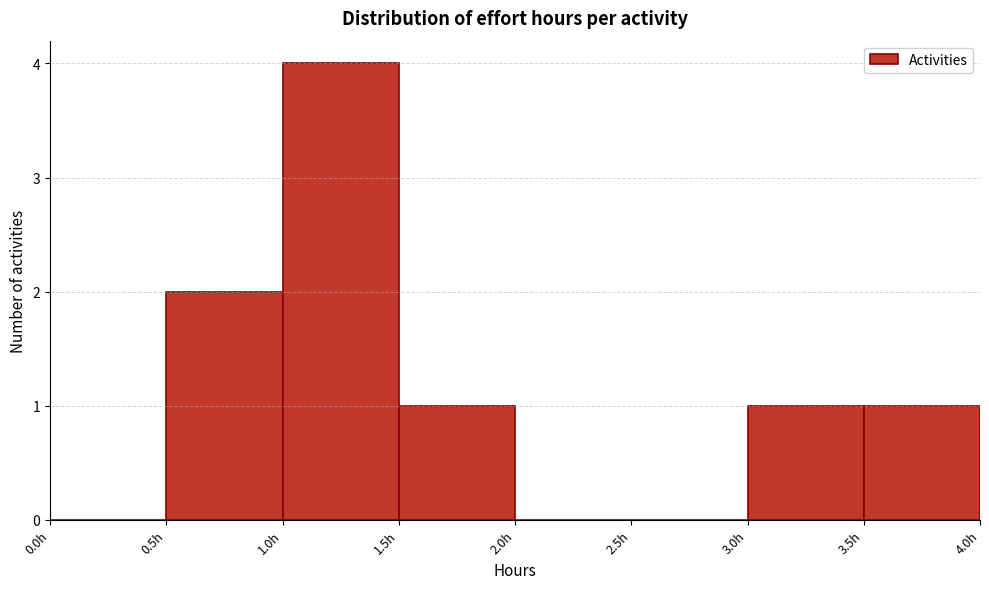

Reading left to right, transcribe this chart: for each bar, give the range it covers on the x-axis and its height. The values are not printed on the chart, so give them approximately, as read against the axis.

0.0 to 0.5: 0
0.5 to 1.0: 2
1.0 to 1.5: 4
1.5 to 2.0: 1
2.0 to 2.5: 0
2.5 to 3.0: 0
3.0 to 3.5: 1
3.5 to 4.0: 1